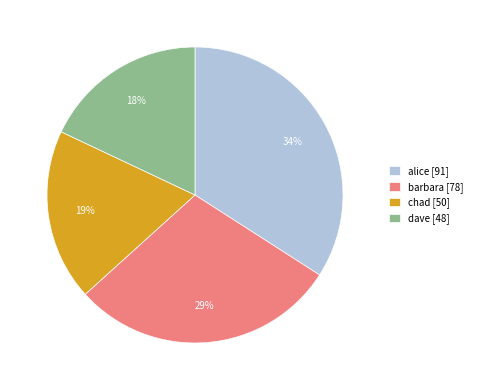

Rank the categories by value from highest to lowest.

alice, barbara, chad, dave